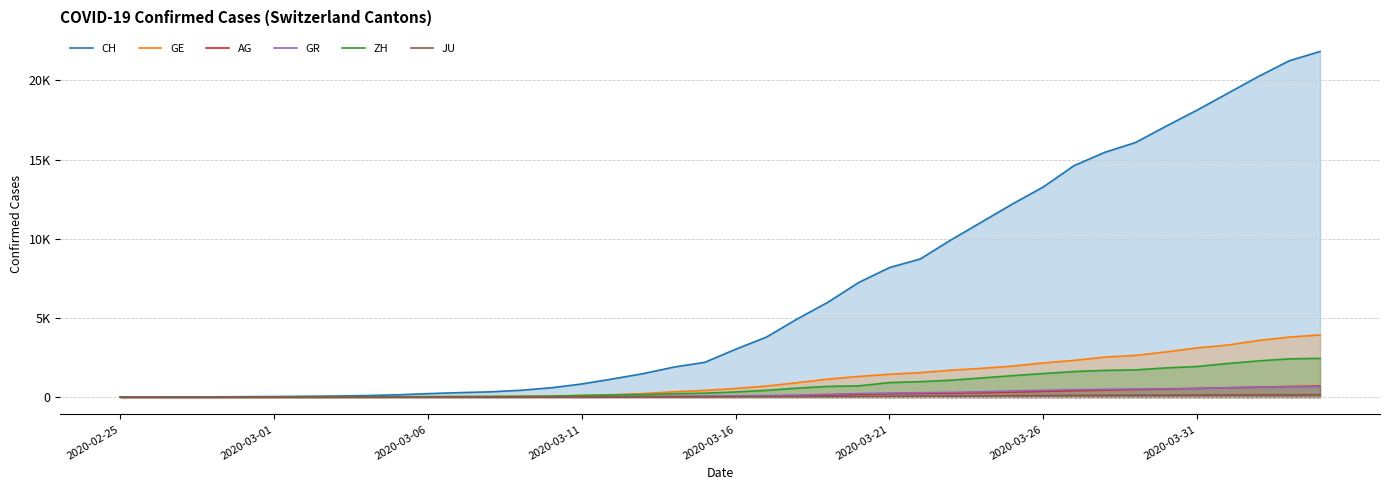

How many values in the GR series are below 84?

20